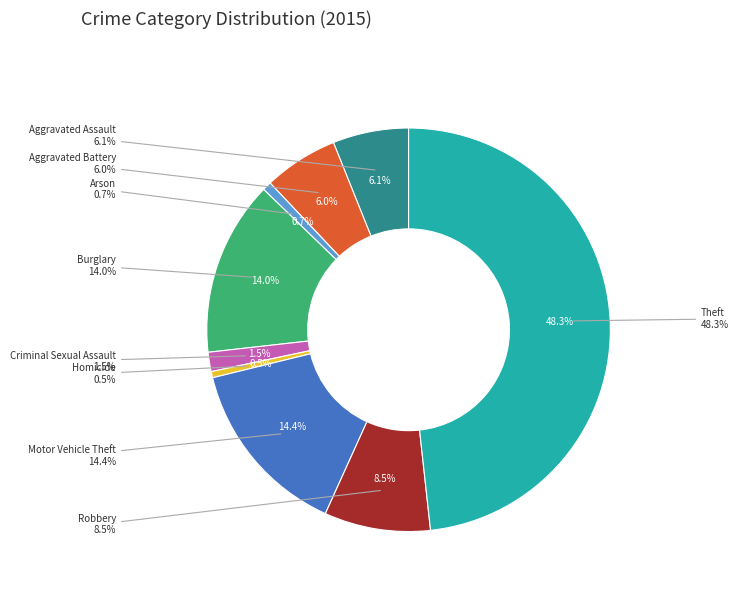

Count the number of slices in the pie.

9